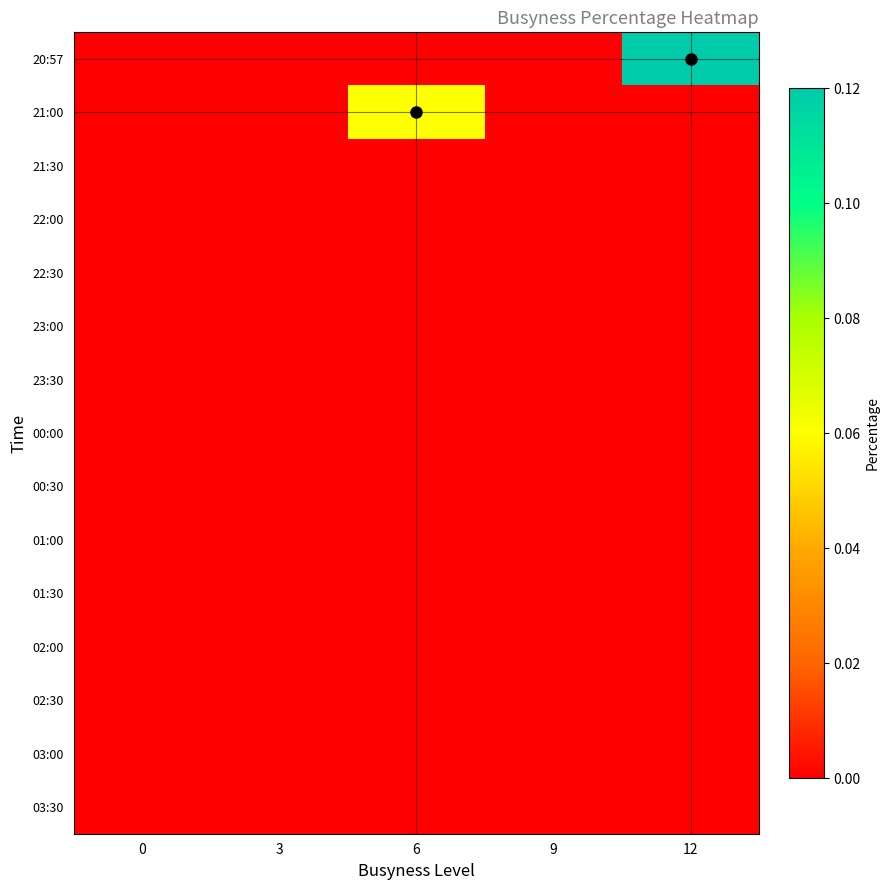

How many data points does each series have?

5